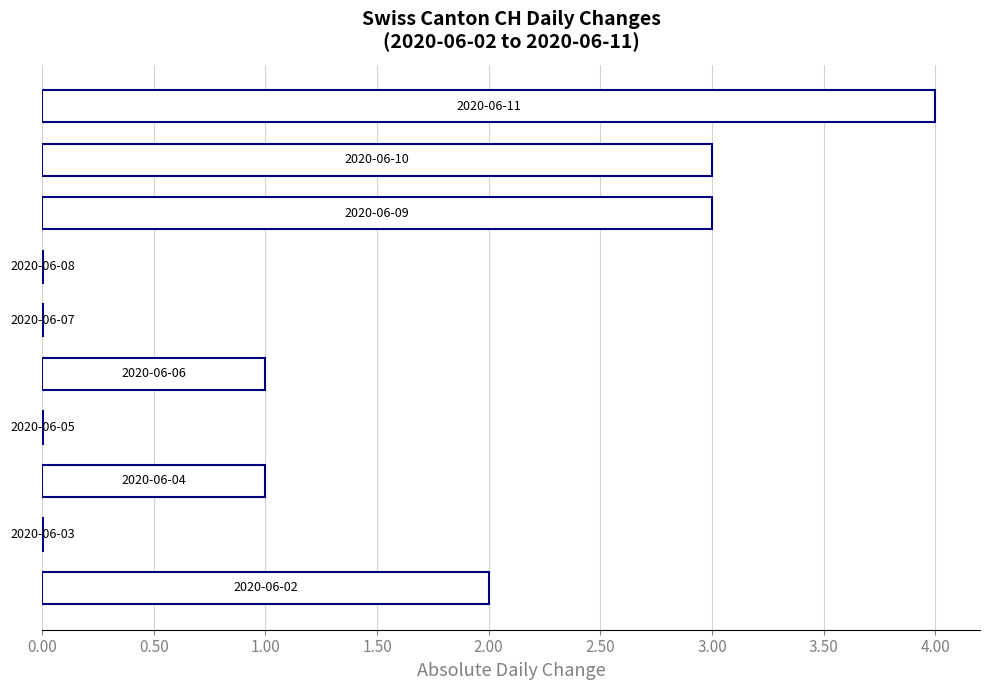

What is the sum of all values?

14.0